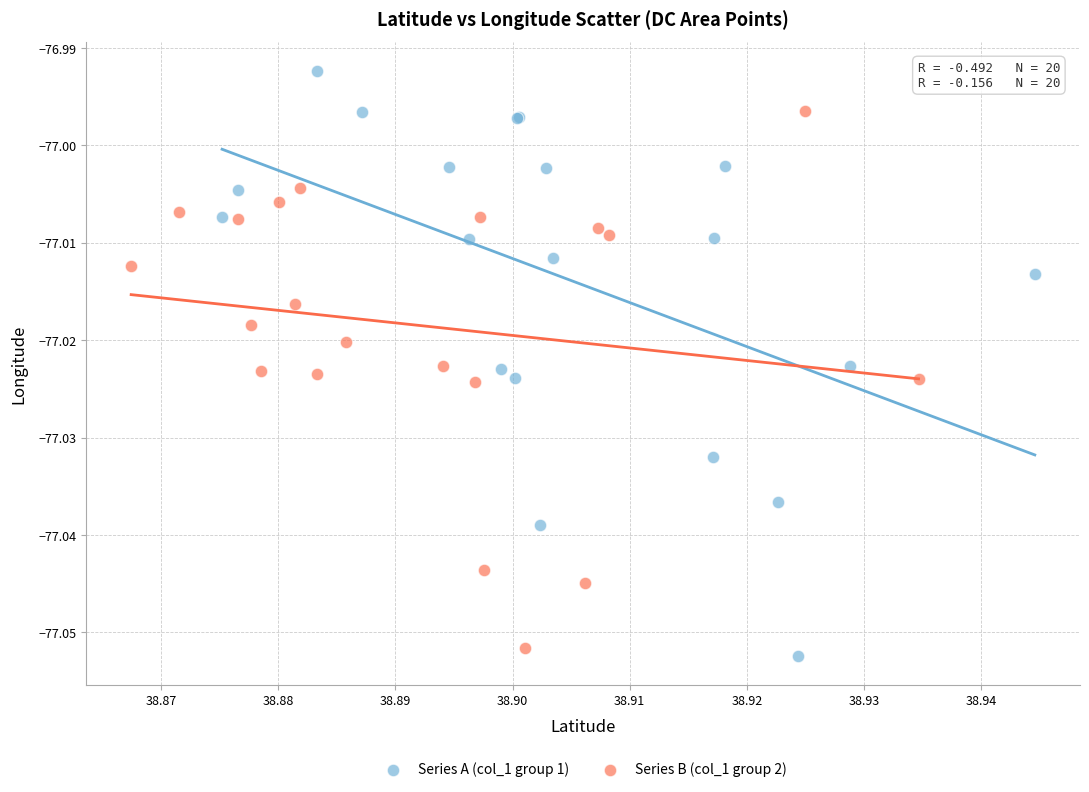

Which series contains the highest Y value?

Series A (col_1 group 1)